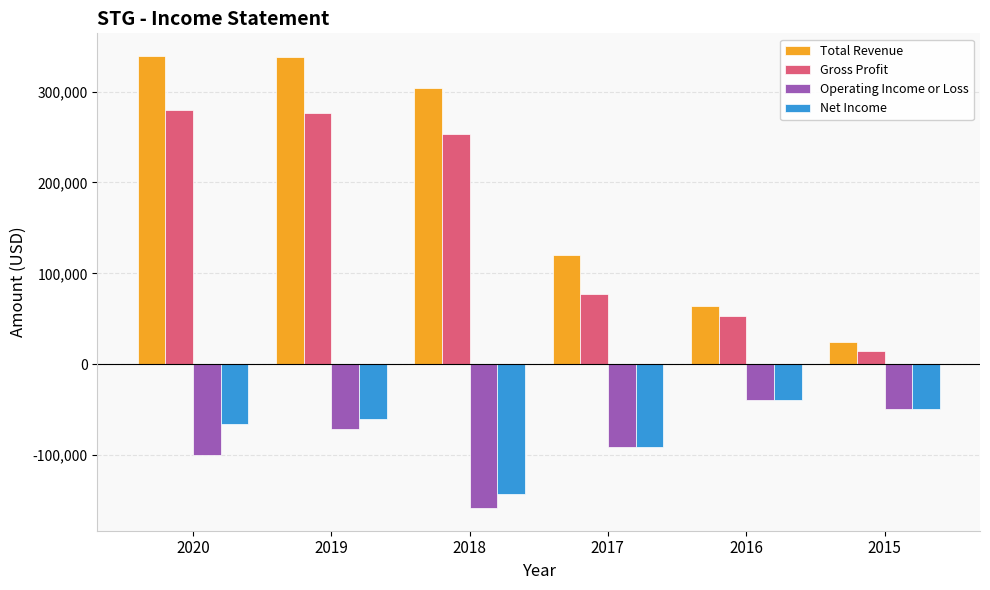

What are all the series names shown in the legend?

Total Revenue, Gross Profit, Operating Income or Loss, Net Income